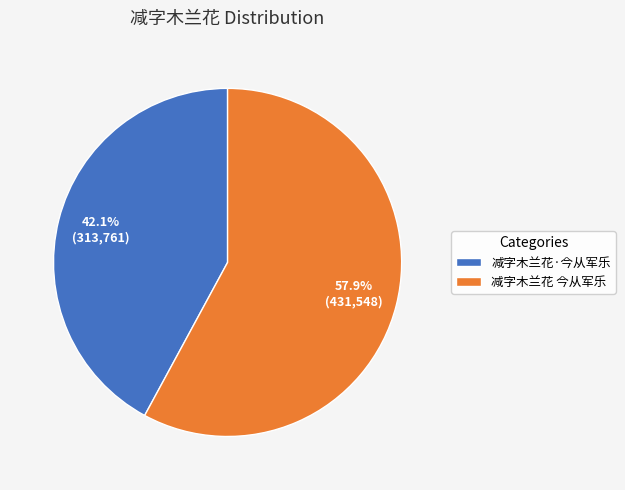

How many segments does this pie chart have?

2